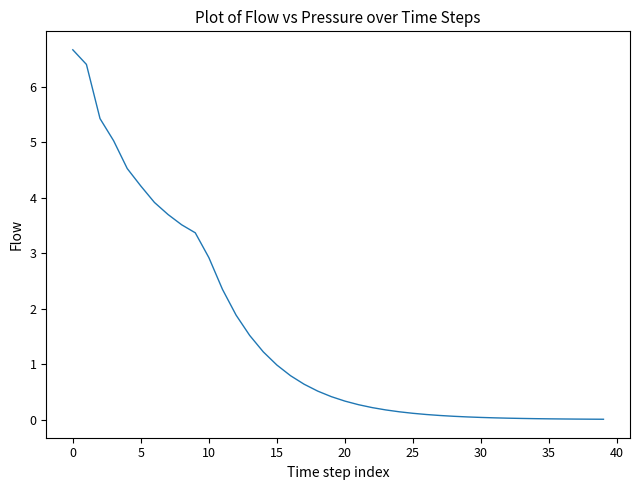

The chart shows a value of 0.0 at 35. True or false?

True